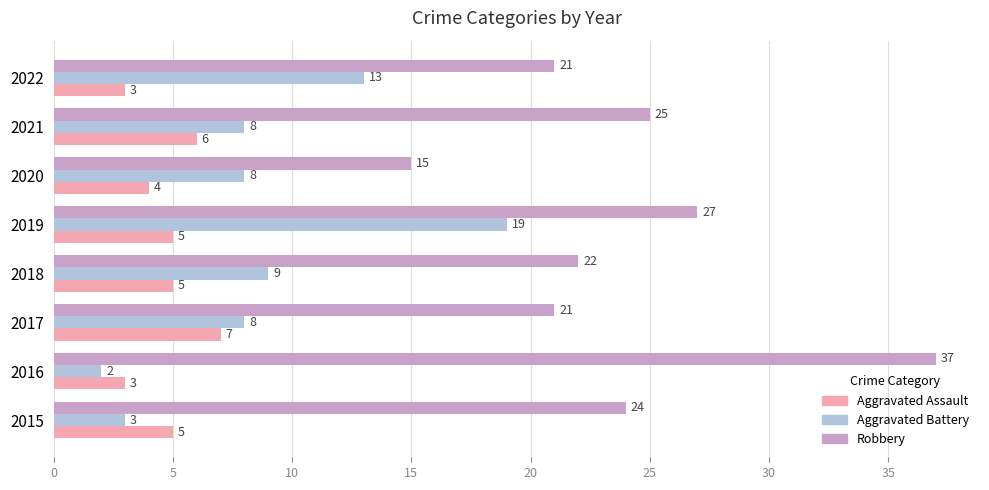

How many series are shown in this chart?

3